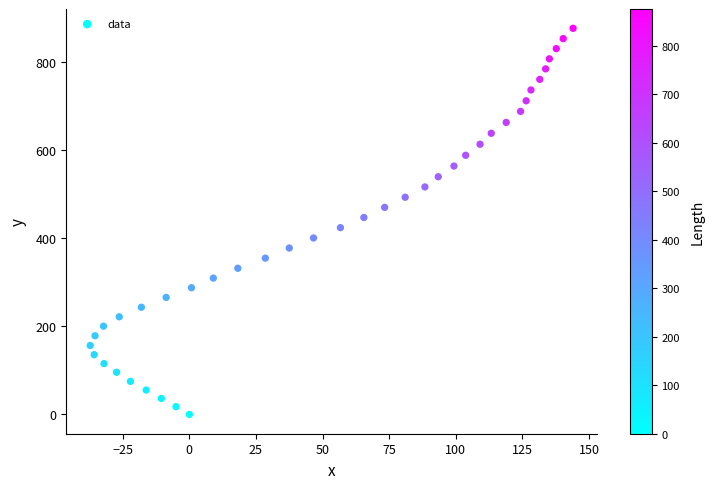

What is the range of Y values (max minus min)?

875.8